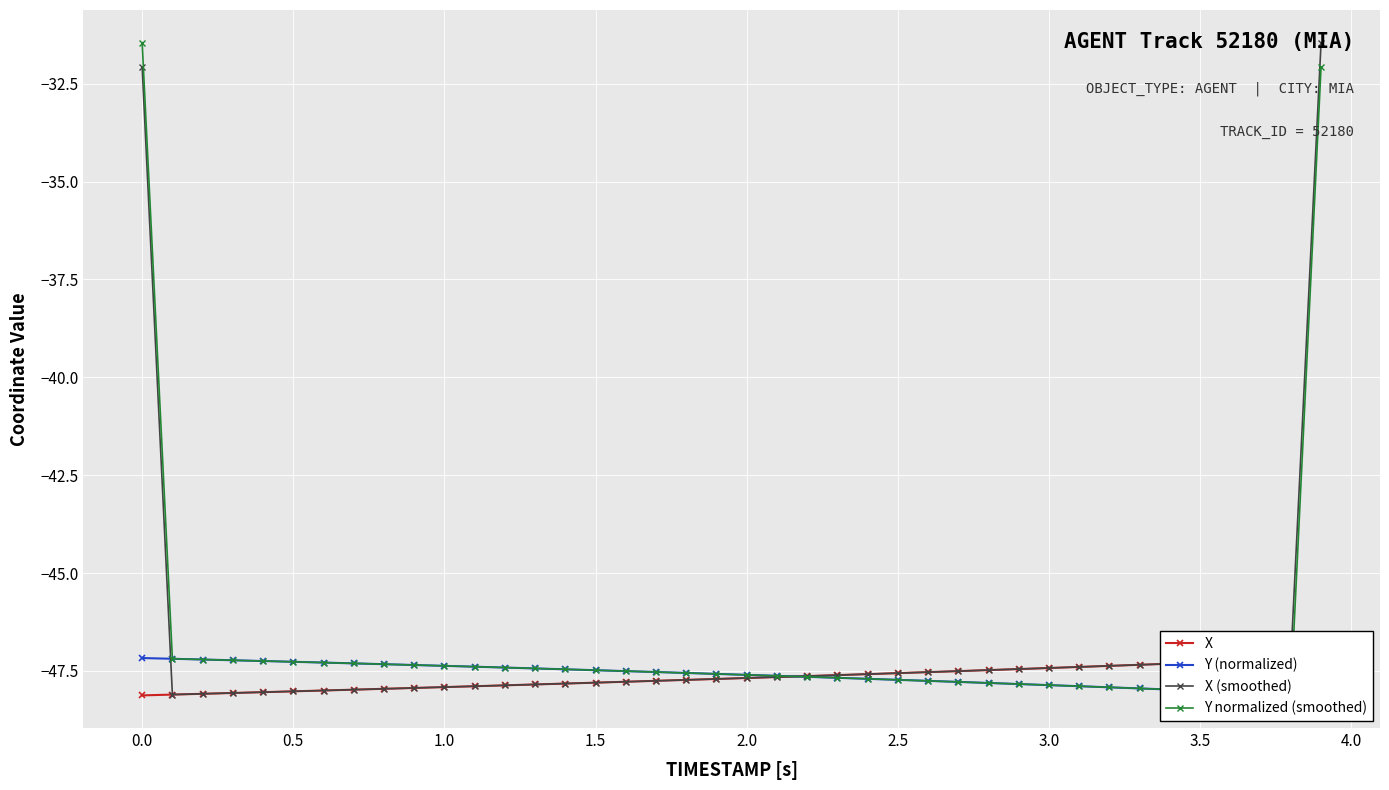

What is the maximum value for X (smoothed)?

-31.5